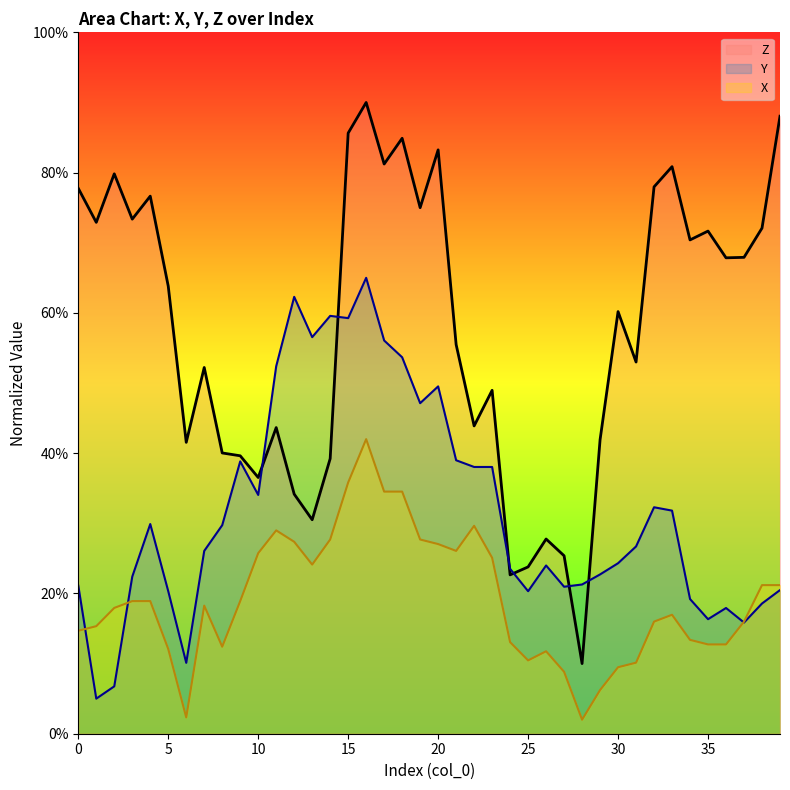

Which series changed the most between 21 and 28?

Z